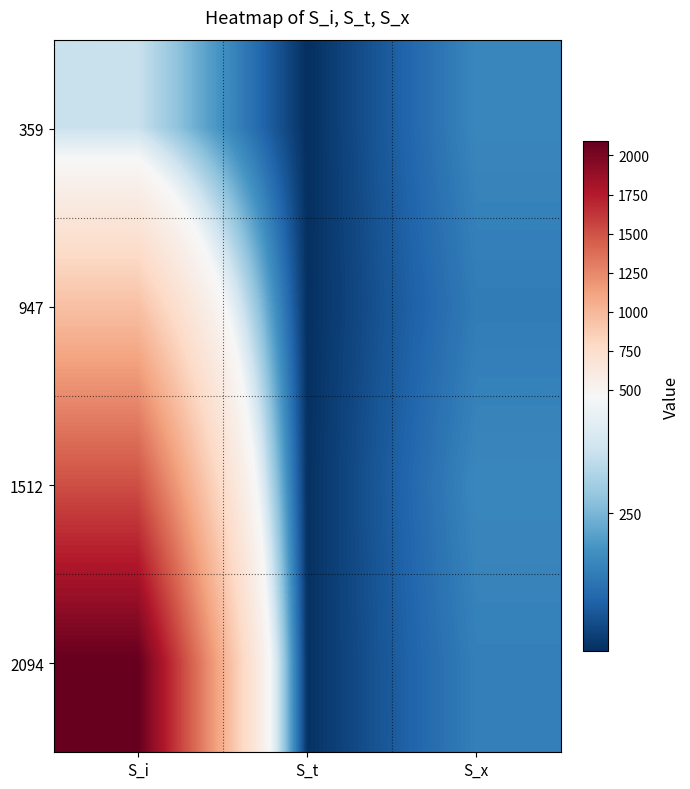

How many data points does each series have?

3